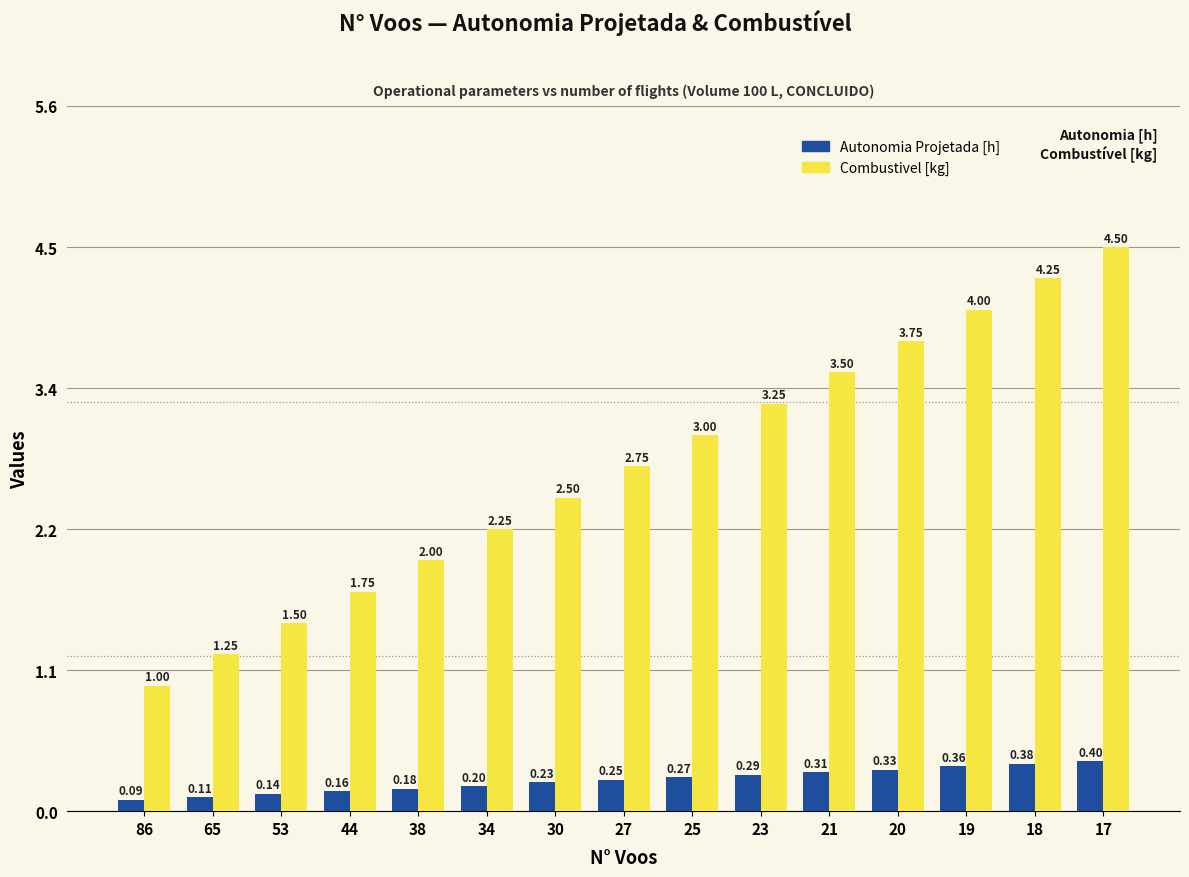

Which series has the largest total across all categories?

Combustivel [kg]